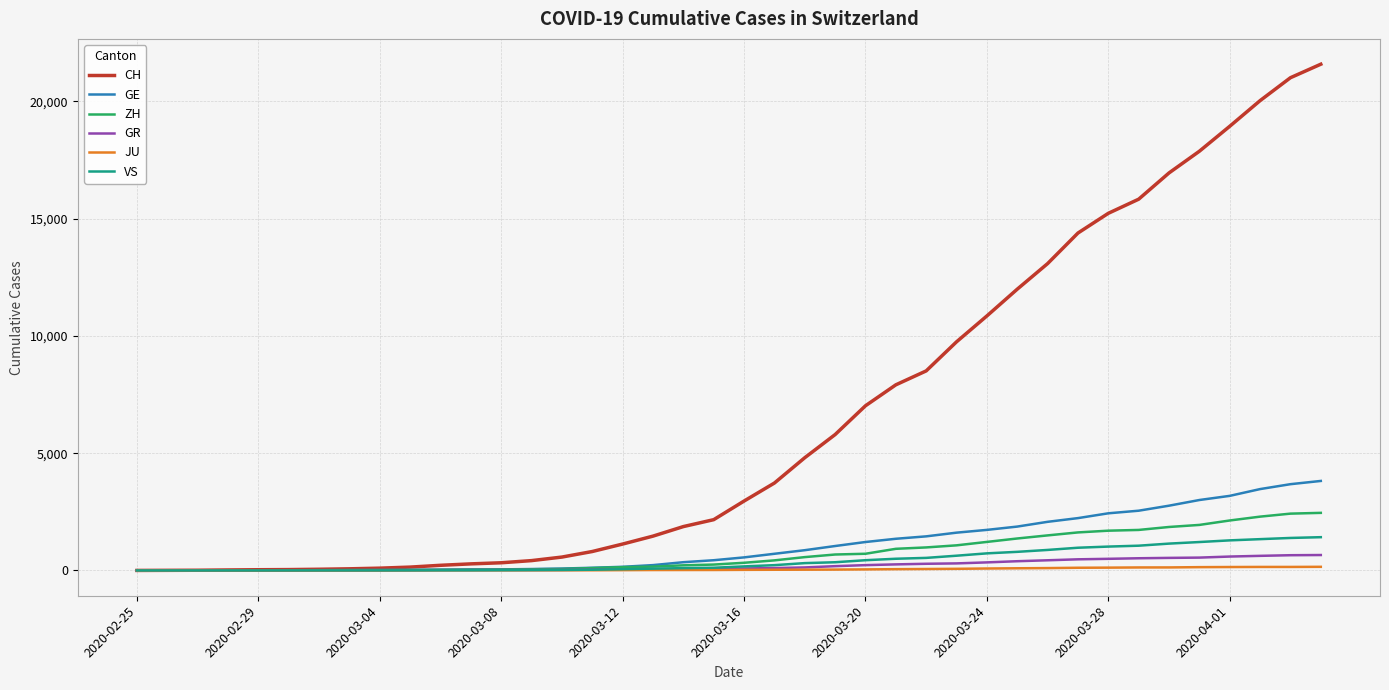

Which series has the largest total across all categories?

CH